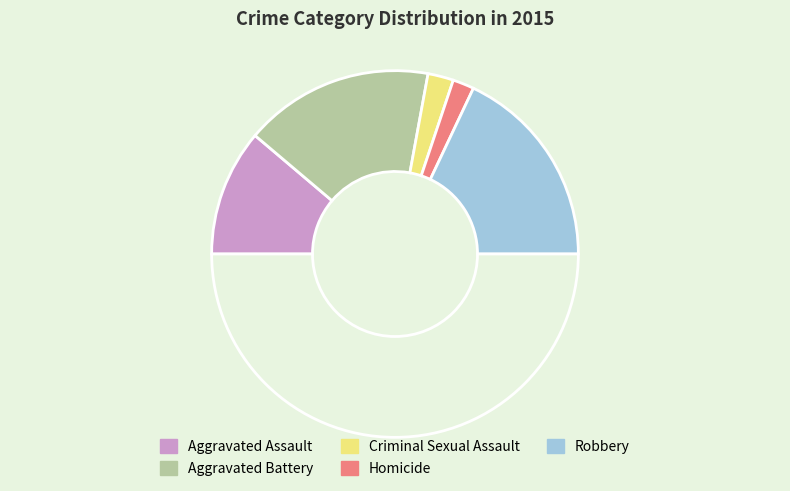

Count the number of slices in the pie.

6